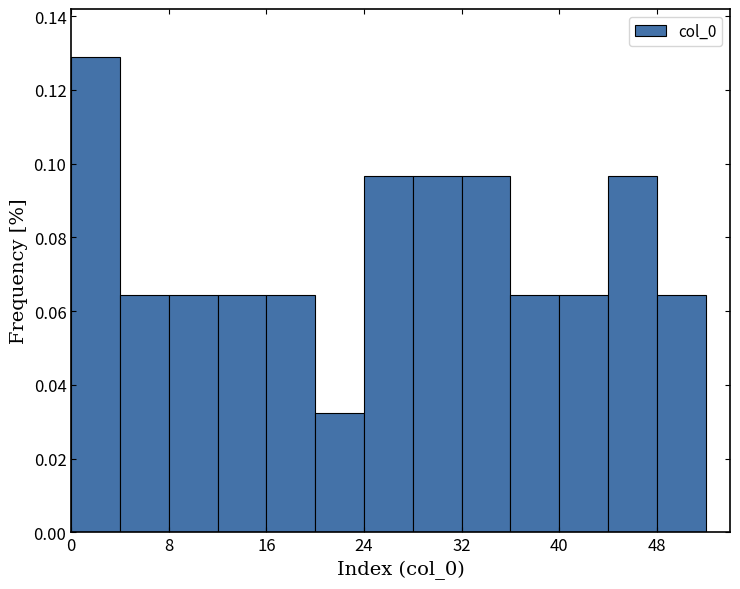

What is the height of the bar covering 28 to 32 on the x-axis? The values are not printed on the chart, so give them approximately, as read against the axis.

0.096